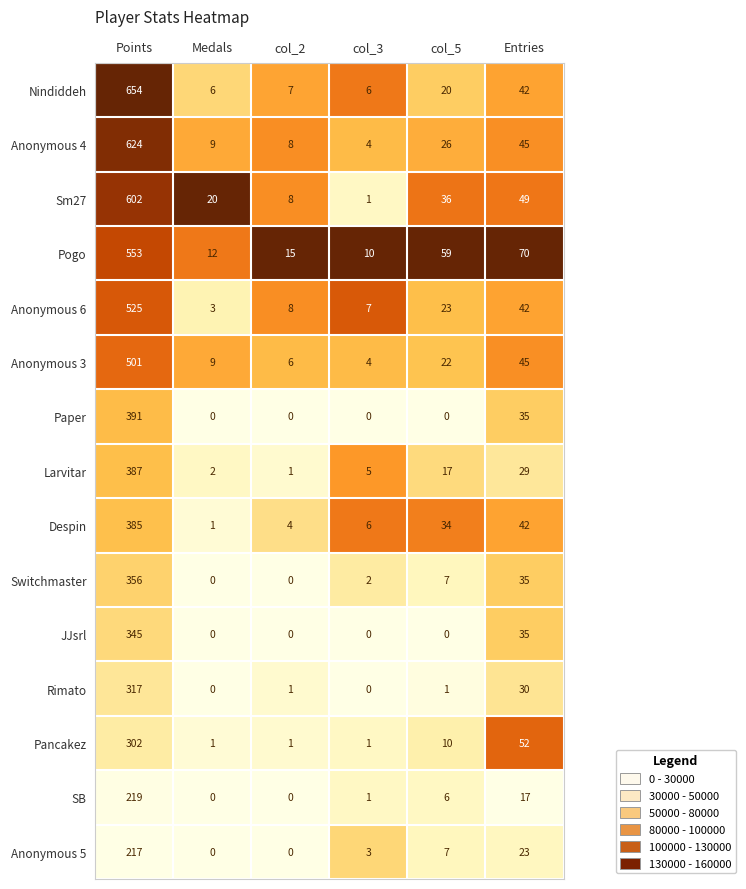

What is the sum of the Sm27 values at col_3 and col_2?

9